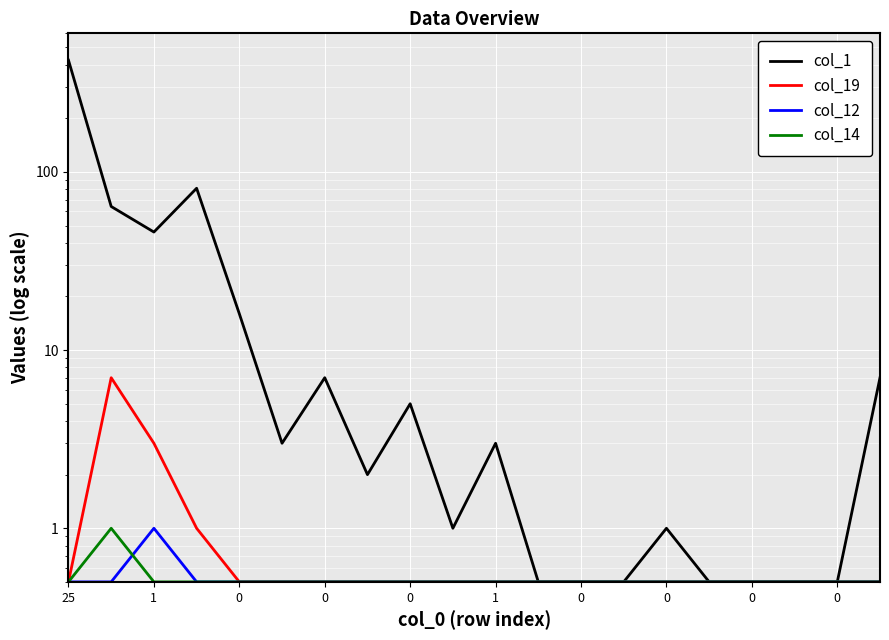

At how many categories does at least one series exceed 198?

1